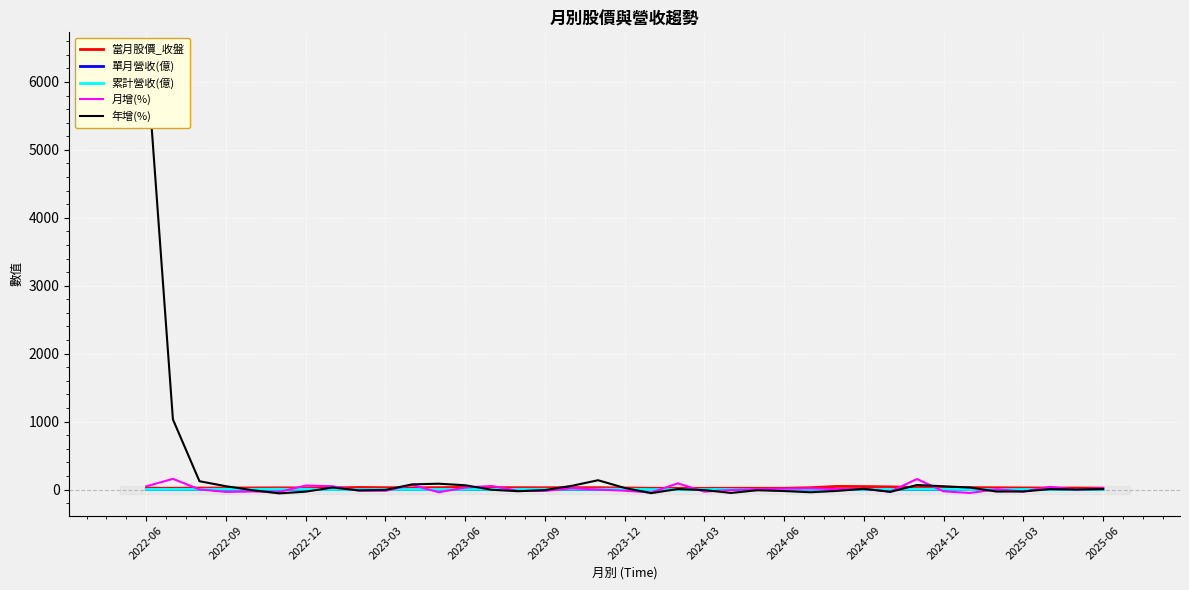

What are all the series names shown in the legend?

當月股價_收盤, 單月營收(億), 累計營收(億), 月增(%), 年增(%)